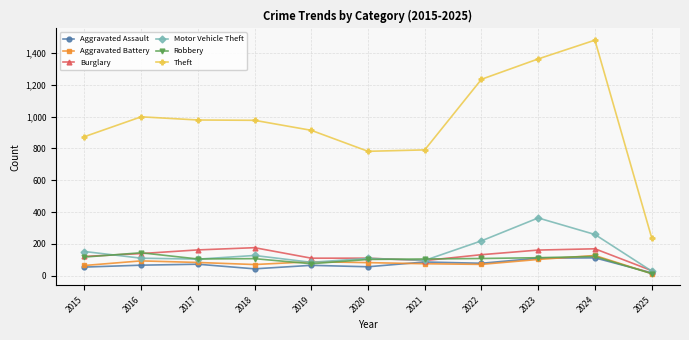

How many lines are shown in the chart?

6